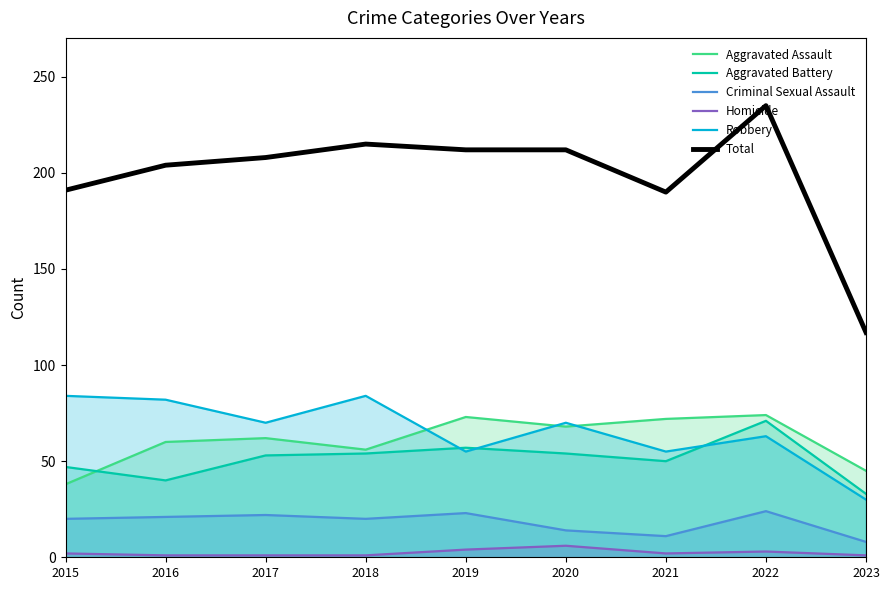

True or false: Aggravated Battery has a value of 31 at 2015.

False